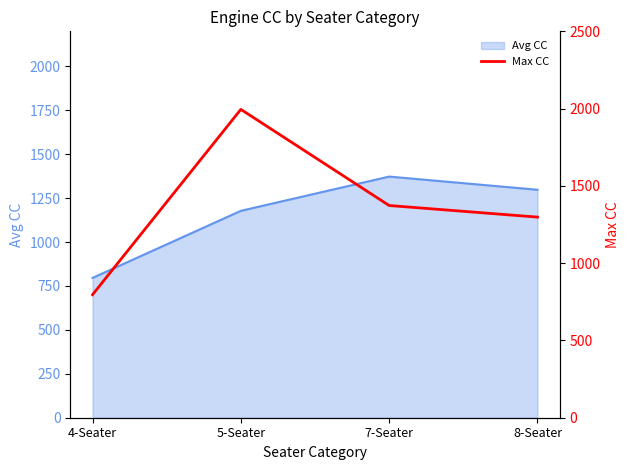

Does the chart have visible grid lines?

No